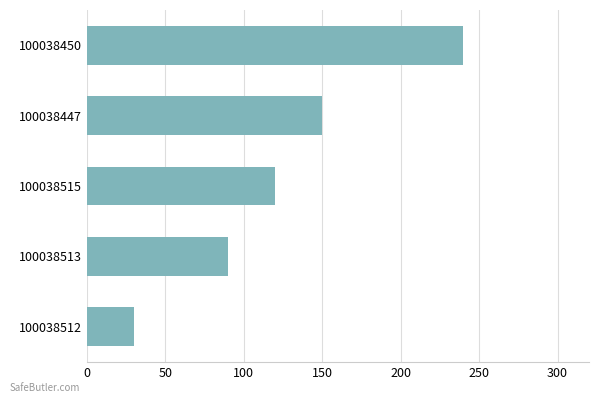

What value does the data have at 100038450?

240